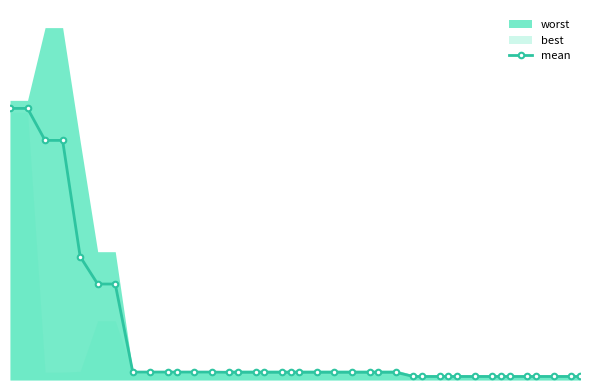

True or false: the data has more than 0 interior local peaks.

False